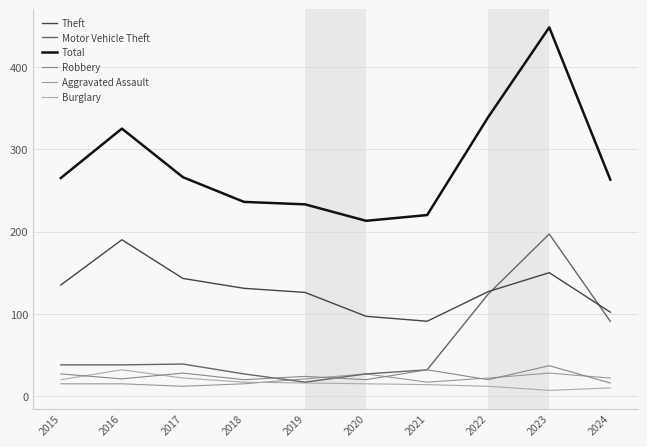

Reading left to right, what are all the values shown in this chart?

Theft: 2015=135	2016=190	2017=143	2018=131	2019=126	2020=97	2021=91	2022=127	2023=150	2024=102
Motor Vehicle Theft: 2015=38	2016=38	2017=39	2018=27	2019=17	2020=27	2021=32	2022=124	2023=197	2024=91
Total: 2015=265	2016=325	2017=266	2018=236	2019=233	2020=213	2021=220	2022=339	2023=448	2024=263
Robbery: 2015=27	2016=21	2017=28	2018=20	2019=24	2020=20	2021=32	2022=20	2023=37	2024=16
Aggravated Assault: 2015=15	2016=15	2017=12	2018=15	2019=21	2020=27	2021=17	2022=22	2023=28	2024=22
Burglary: 2015=20	2016=32	2017=22	2018=17	2019=16	2020=15	2021=14	2022=12	2023=7	2024=10